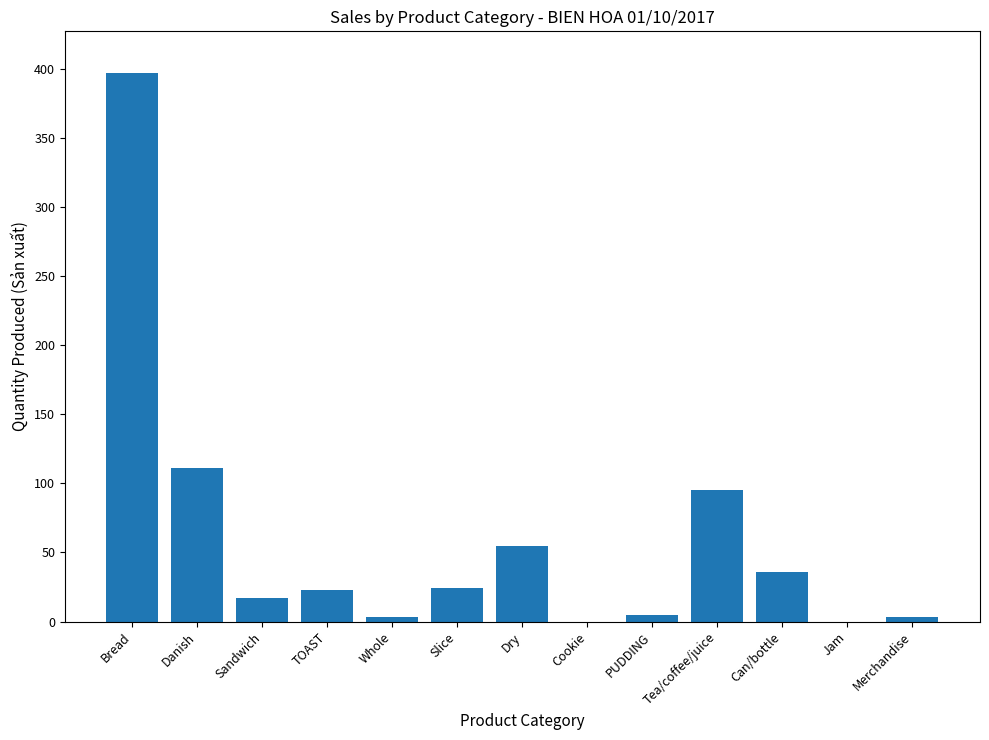

What is the greatest value displayed?

397